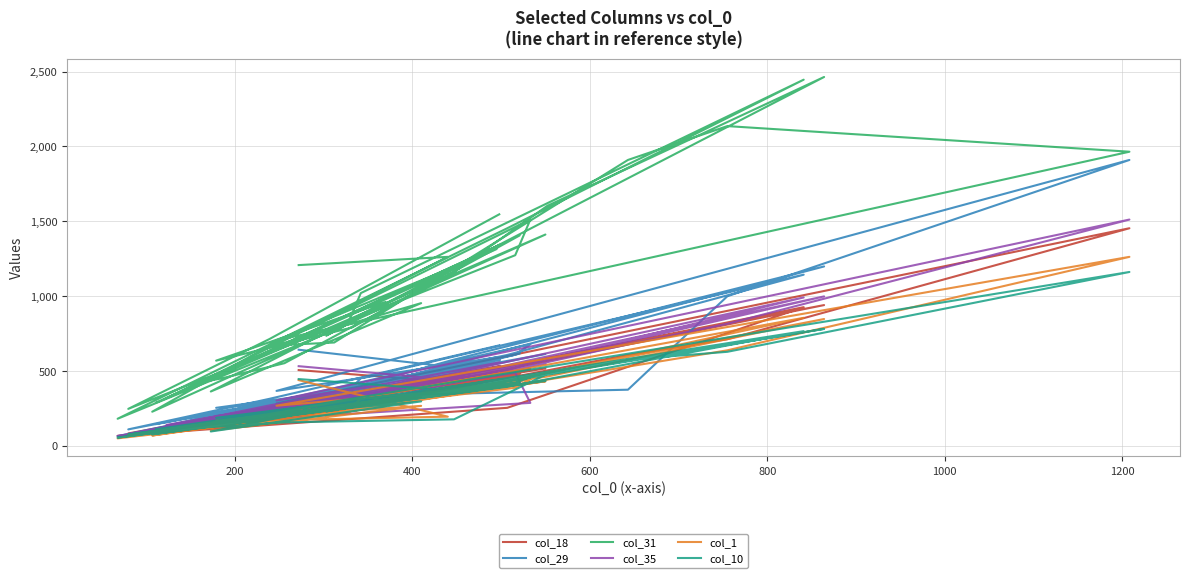

How many lines are shown in the chart?

6